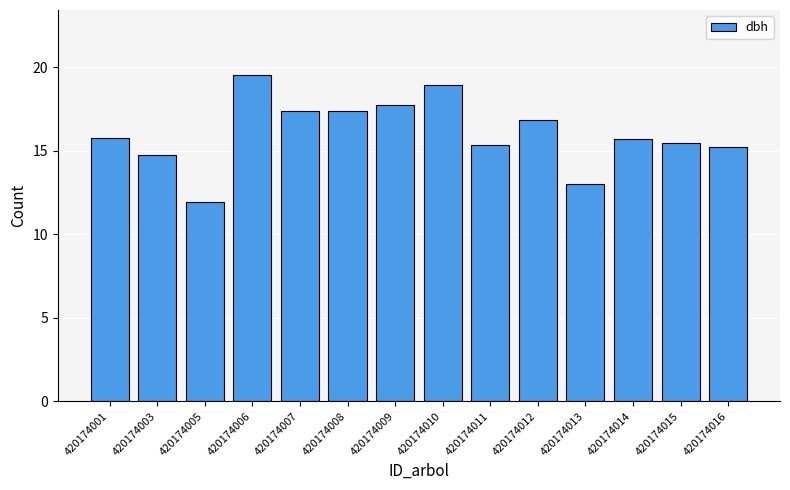

The chart shows a value of 11.9 at 420174005. True or false?

True